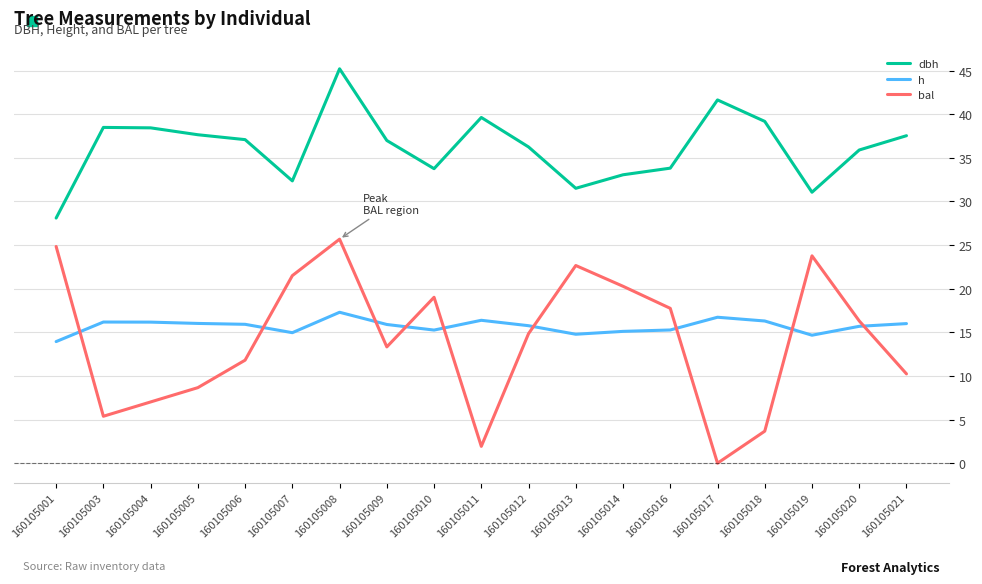

How many lines are shown in the chart?

3